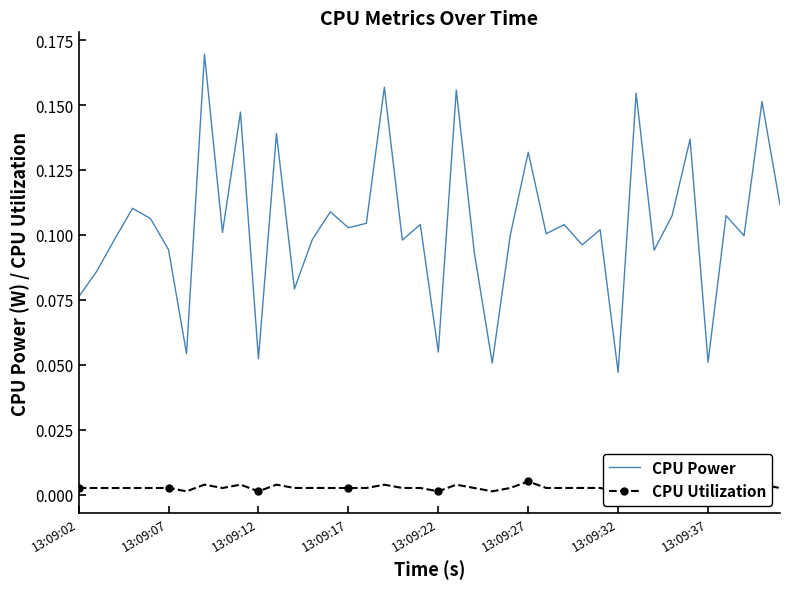

At how many categories does at least one series exceed 0?

40